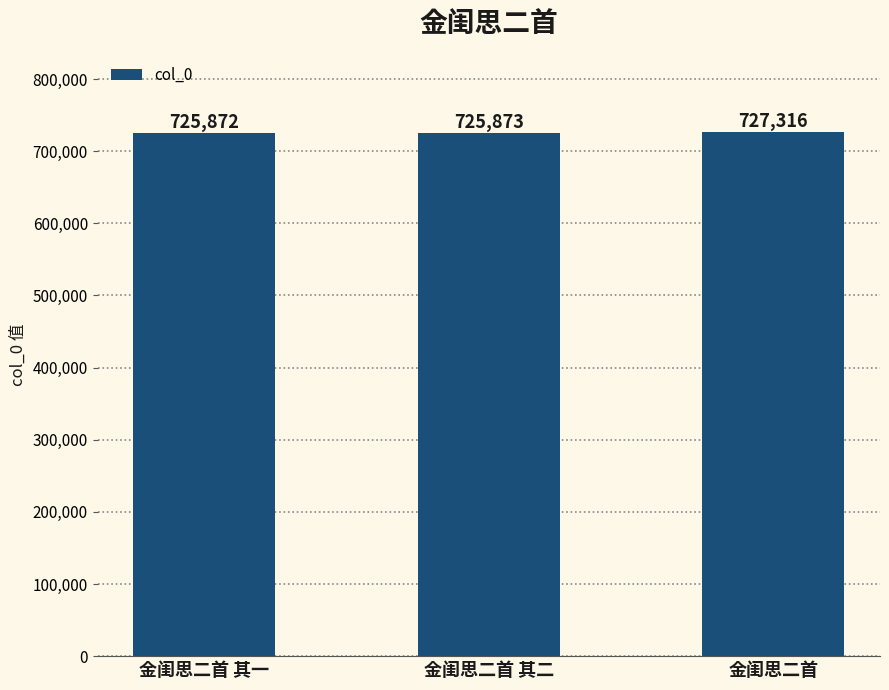

Rank the categories by value from lowest to highest.

金闺思二首 其一, 金闺思二首 其二, 金闺思二首